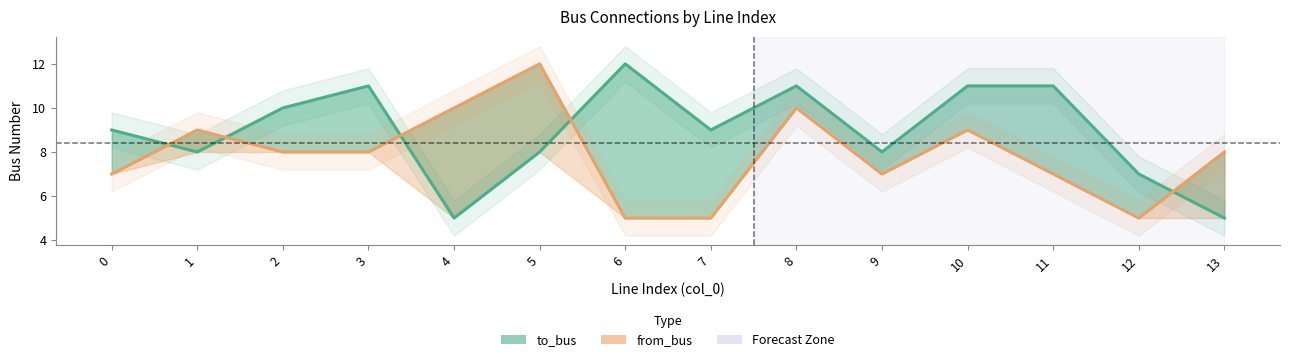

Count the from_bus values in the range 7 to 9.

8